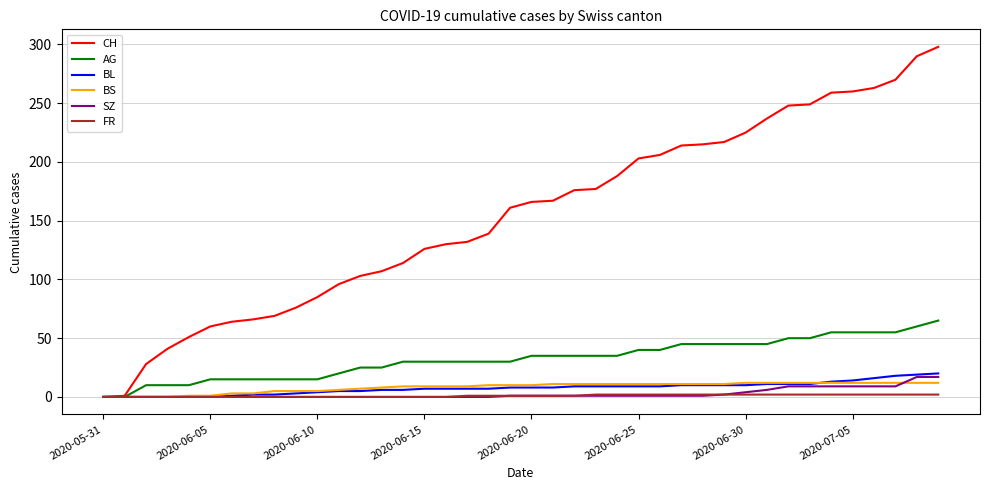

List the series in order of their peak value, lowest first.

FR, BS, SZ, BL, AG, CH